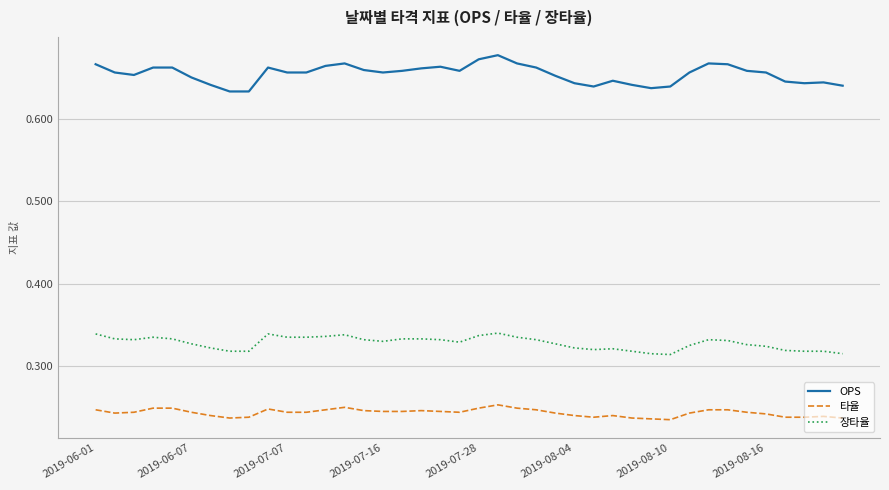

Which series has the largest range (max minus min)?

OPS